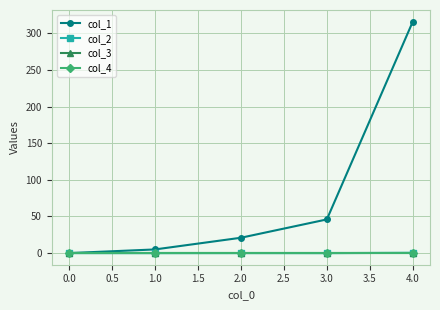

Reading left to right, what are all the values shown in this chart?

col_1: 0.0	5.0	20.9	46.0	316.1
col_2: 0.0	-0.1	-0.0	-0.1	0.4
col_3: 0.0	0.0	0.0	0.0	0.0
col_4: 0.0	0.0	0.0	0.0	0.0